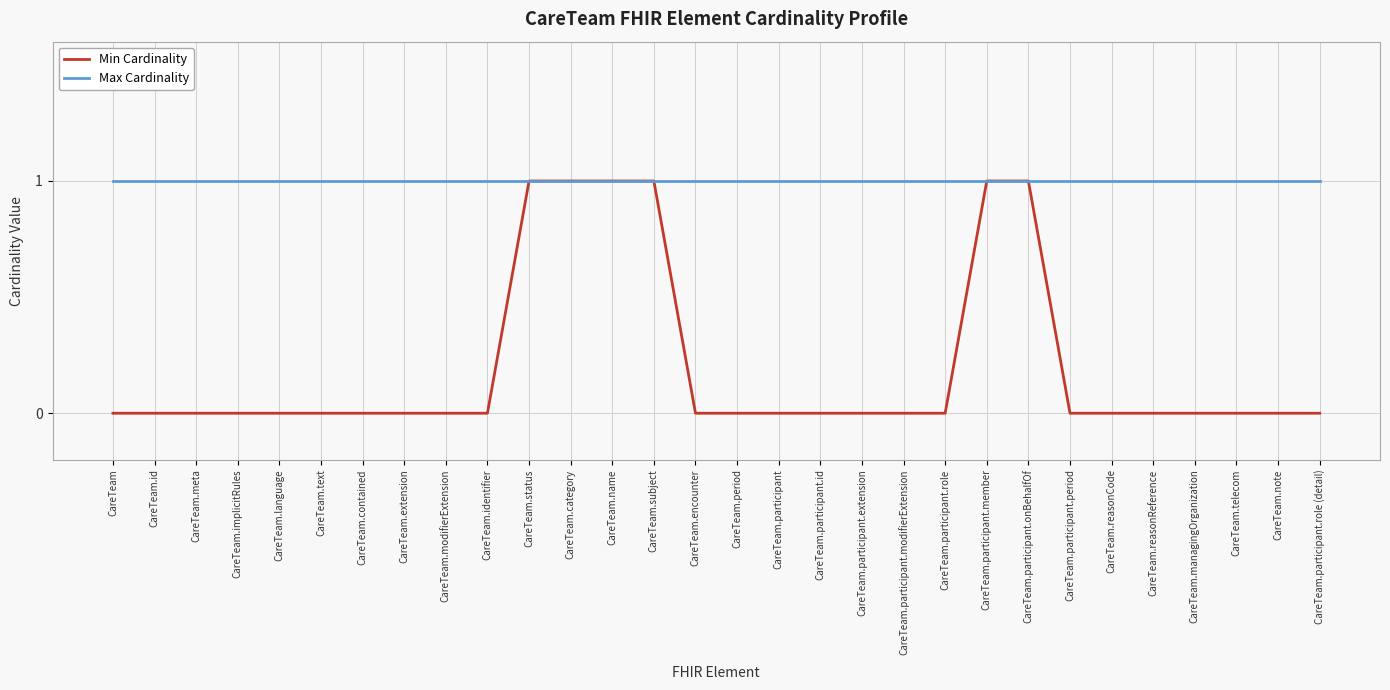

Which series has the largest range (max minus min)?

Min Cardinality